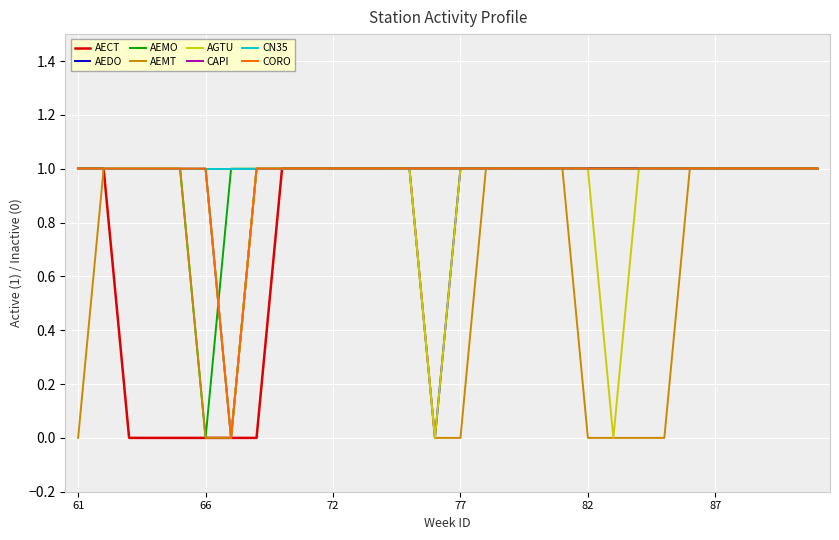

Does the chart have visible grid lines?

Yes